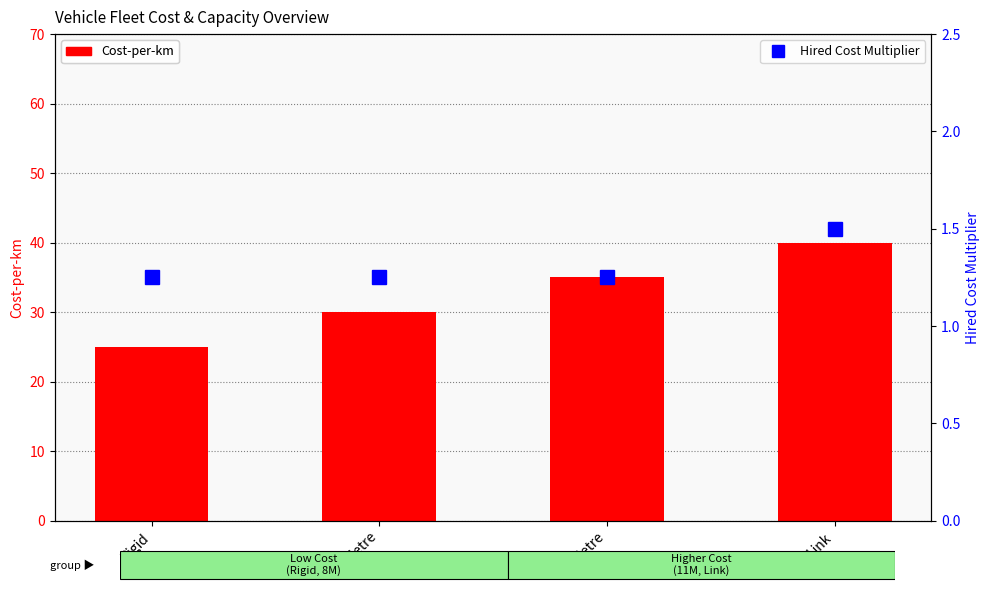

Which series has the largest range (max minus min)?

Cost-per-km